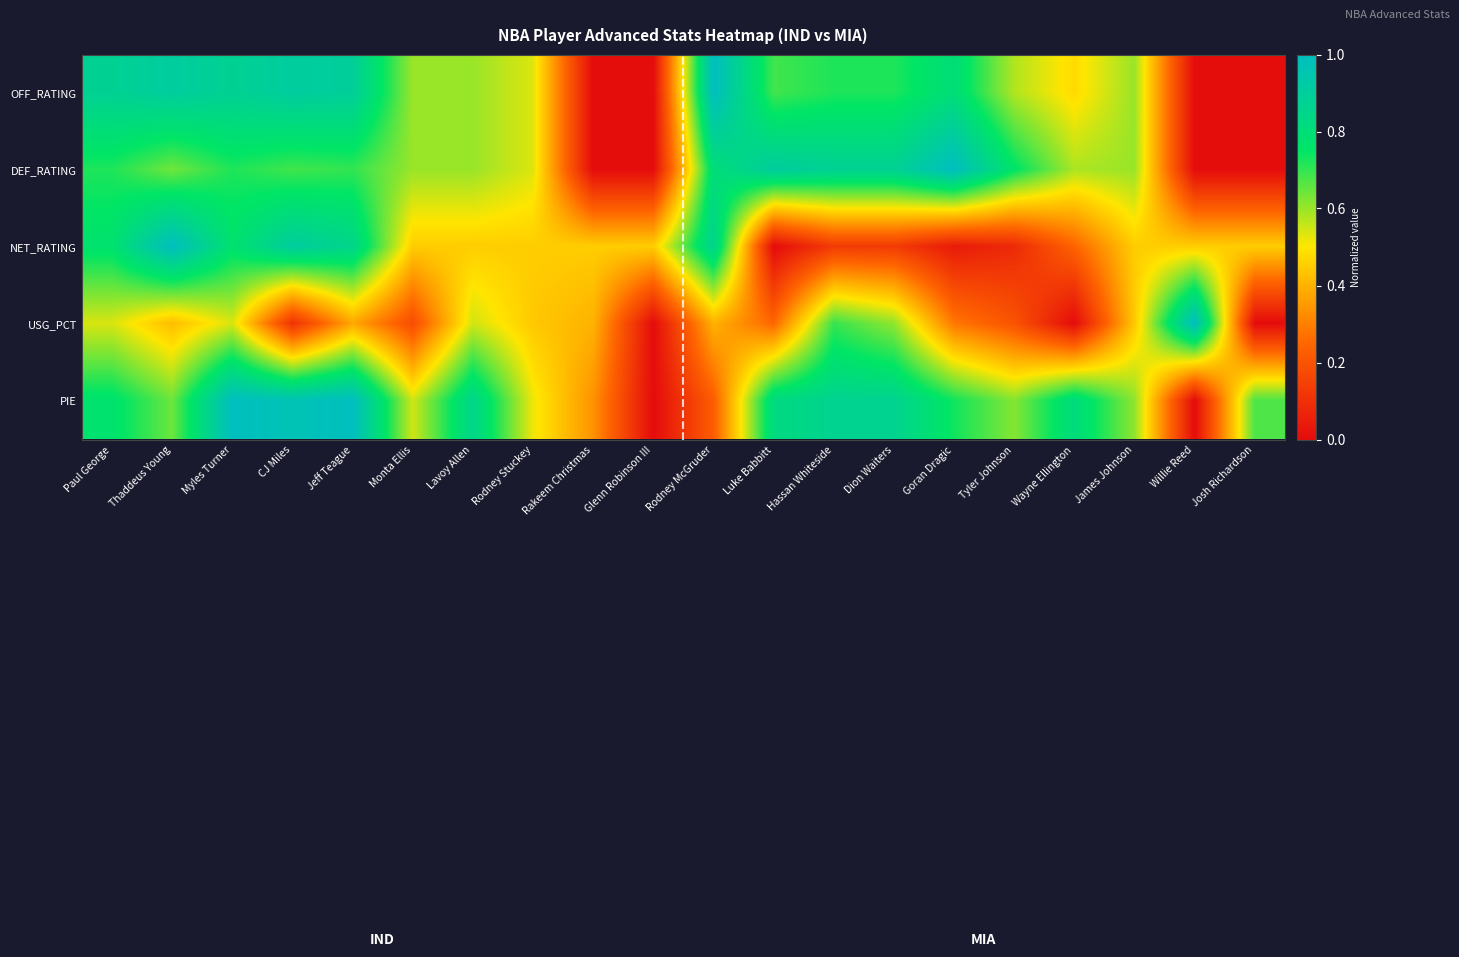

Reading left to right, extract all data points from this chart.

OFF_RATING: Paul George=0.9	Thaddeus Young=0.9	Myles Turner=0.9	CJ Miles=0.9	Jeff Teague=0.9	Monta Ellis=0.6	Lavoy Allen=0.6	Rodney Stuckey=0.5	Rakeem Christmas=0.0	Glenn Robinson III=0.0	Rodney McGruder=1.0	Luke Babbitt=0.7	Hassan Whiteside=0.7	Dion Waiters=0.7	Goran Dragic=0.8	Tyler Johnson=0.6	Wayne Ellington=0.5	James Johnson=0.6	Willie Reed=0.0	Josh Richardson=0.0
DEF_RATING: Paul George=0.7	Thaddeus Young=0.6	Myles Turner=0.7	CJ Miles=0.7	Jeff Teague=0.7	Monta Ellis=0.6	Lavoy Allen=0.6	Rodney Stuckey=0.5	Rakeem Christmas=0.0	Glenn Robinson III=0.0	Rodney McGruder=0.8	Luke Babbitt=0.9	Hassan Whiteside=0.9	Dion Waiters=0.9	Goran Dragic=1.0	Tyler Johnson=0.8	Wayne Ellington=0.6	James Johnson=0.6	Willie Reed=0.0	Josh Richardson=0.0
NET_RATING: Paul George=0.8	Thaddeus Young=1.0	Myles Turner=0.8	CJ Miles=0.9	Jeff Teague=0.9	Monta Ellis=0.5	Lavoy Allen=0.5	Rodney Stuckey=0.5	Rakeem Christmas=0.5	Glenn Robinson III=0.5	Rodney McGruder=0.9	Luke Babbitt=0.0	Hassan Whiteside=0.1	Dion Waiters=0.1	Goran Dragic=0.0	Tyler Johnson=0.1	Wayne Ellington=0.2	James Johnson=0.5	Willie Reed=0.5	Josh Richardson=0.5
USG_PCT: Paul George=0.5	Thaddeus Young=0.4	Myles Turner=0.5	CJ Miles=0.1	Jeff Teague=0.4	Monta Ellis=0.2	Lavoy Allen=0.5	Rodney Stuckey=0.4	Rakeem Christmas=0.4	Glenn Robinson III=0.0	Rodney McGruder=0.4	Luke Babbitt=0.2	Hassan Whiteside=0.7	Dion Waiters=0.6	Goran Dragic=0.3	Tyler Johnson=0.2	Wayne Ellington=0.0	James Johnson=0.4	Willie Reed=1.0	Josh Richardson=0.0
PIE: Paul George=0.8	Thaddeus Young=0.6	Myles Turner=1.0	CJ Miles=1.0	Jeff Teague=1.0	Monta Ellis=0.5	Lavoy Allen=0.9	Rodney Stuckey=0.5	Rakeem Christmas=0.3	Glenn Robinson III=0.0	Rodney McGruder=0.2	Luke Babbitt=0.8	Hassan Whiteside=0.9	Dion Waiters=0.9	Goran Dragic=0.7	Tyler Johnson=0.6	Wayne Ellington=0.8	James Johnson=0.6	Willie Reed=0.0	Josh Richardson=0.7